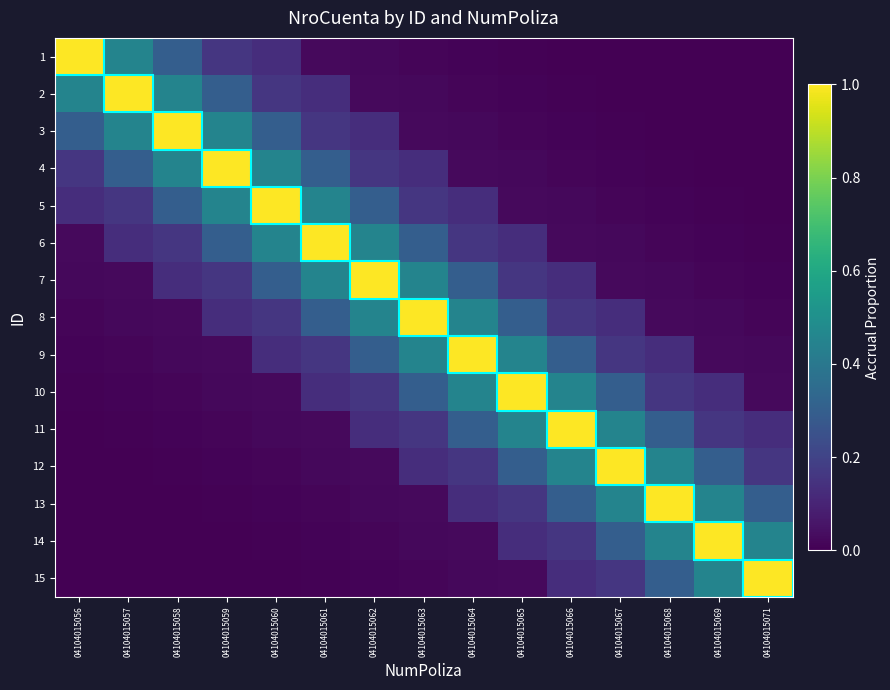

Which series has the largest total across all categories?

8